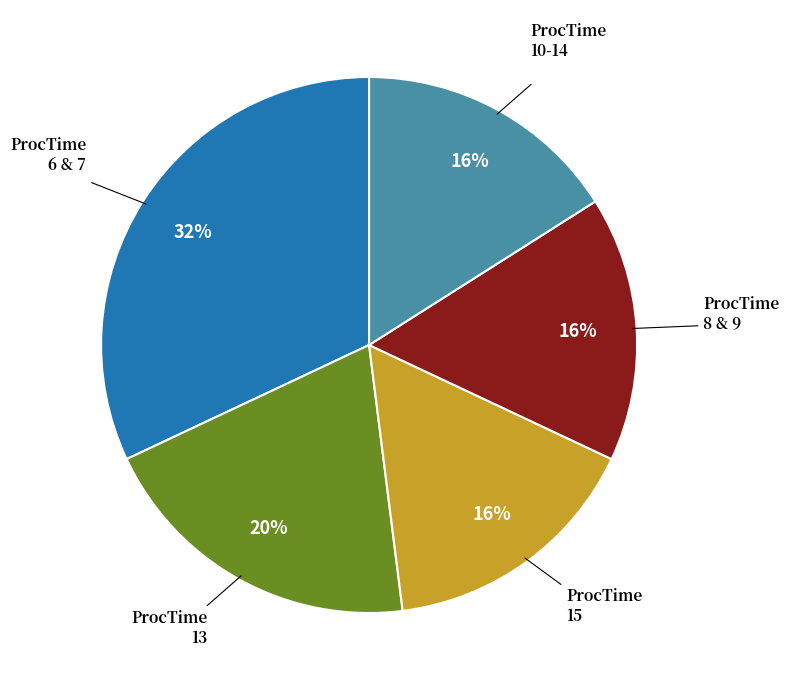

Does any single category account for the majority?

No